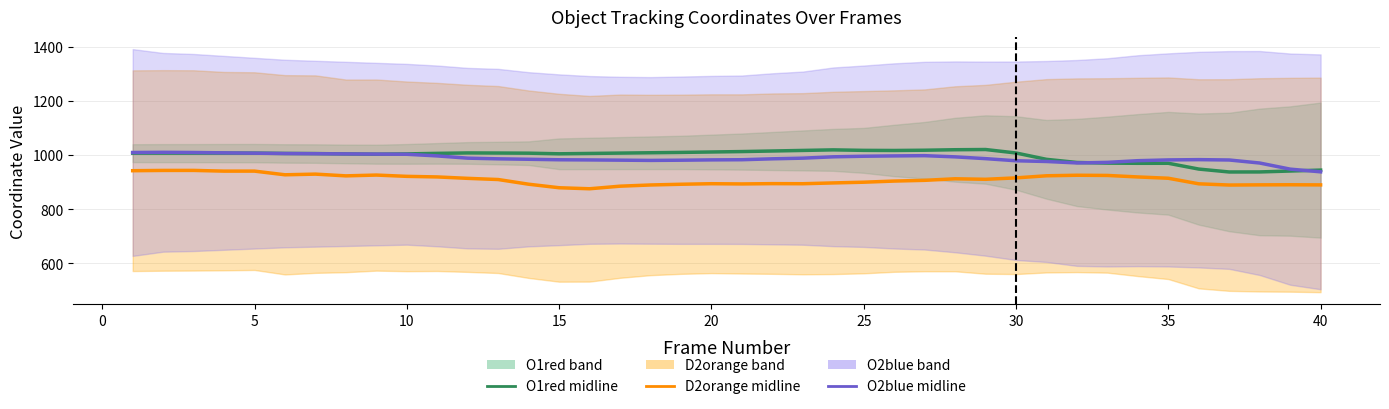

How many interior local peaks does the O2blue midline series have?

3